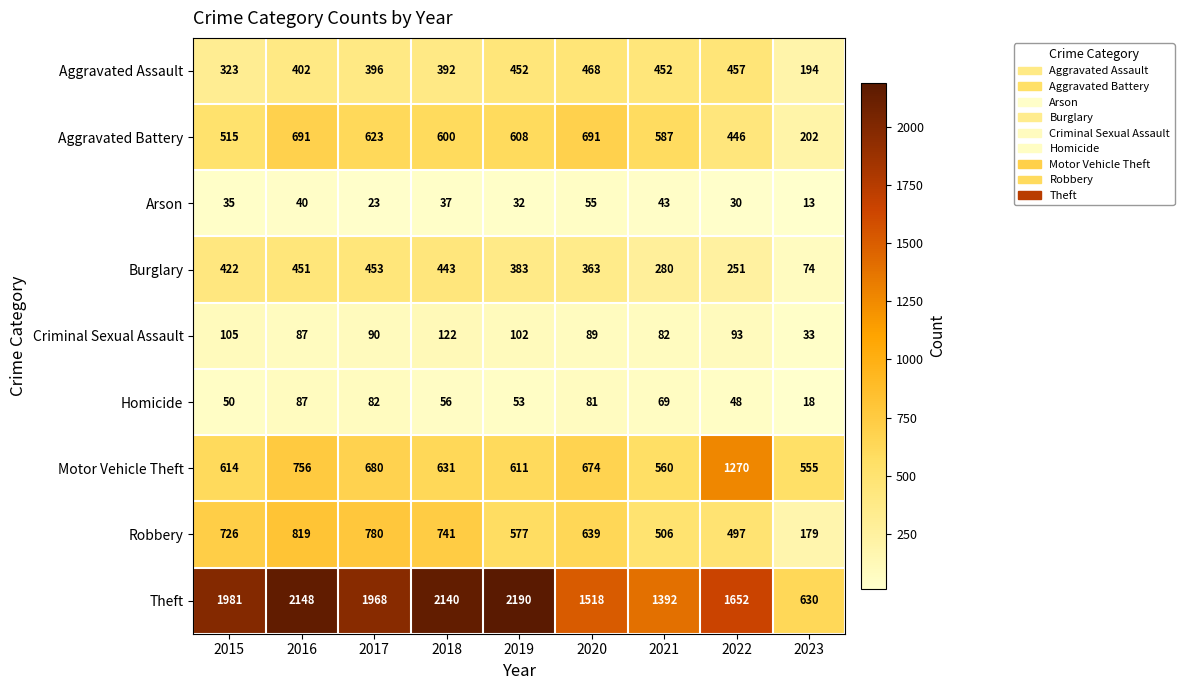

What is the smallest value displayed?

13